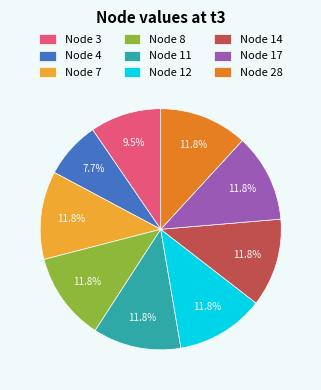

Is the sum of Node 11 and Node 4 greater than half?

No